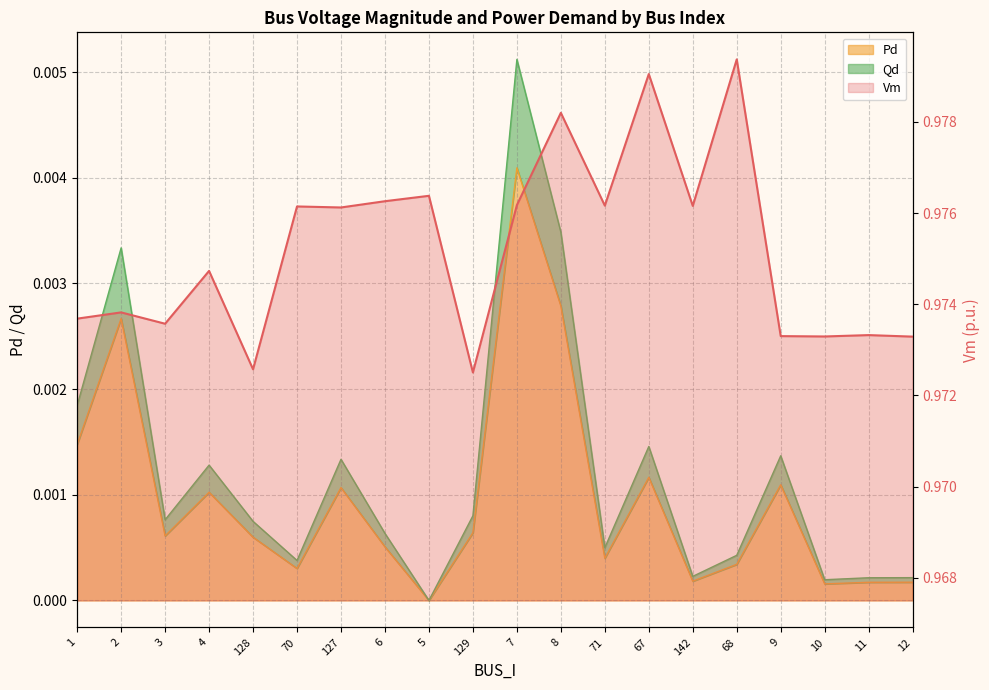

What is the average value?

1.0